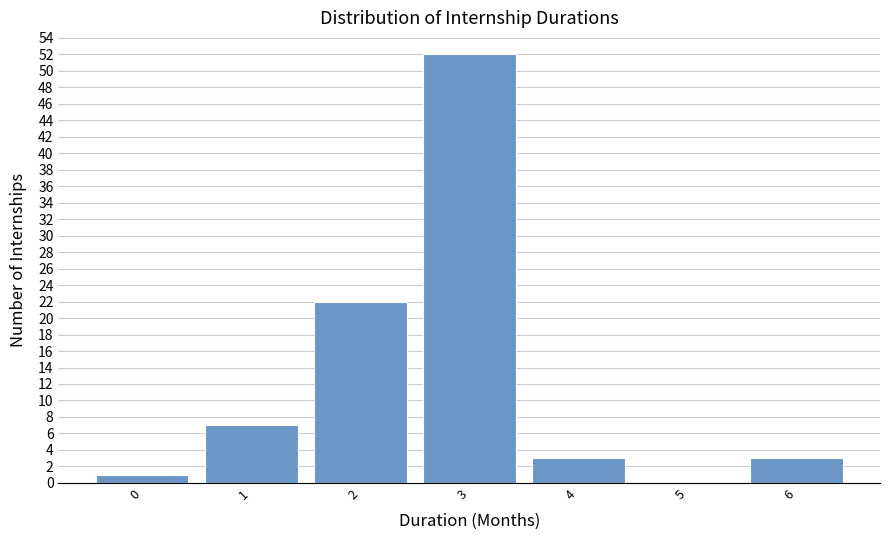

Reading left to right, list every bar in this chart as the range it spans on the x-axis followed by its height. The values are not printed on the chart, so give them approximately, as read against the axis.

-0.5 to 0.5: 1
0.5 to 1.5: 7
1.5 to 2.5: 22
2.5 to 3.5: 52
3.5 to 4.5: 3
4.5 to 5.5: 0
5.5 to 6.5: 3